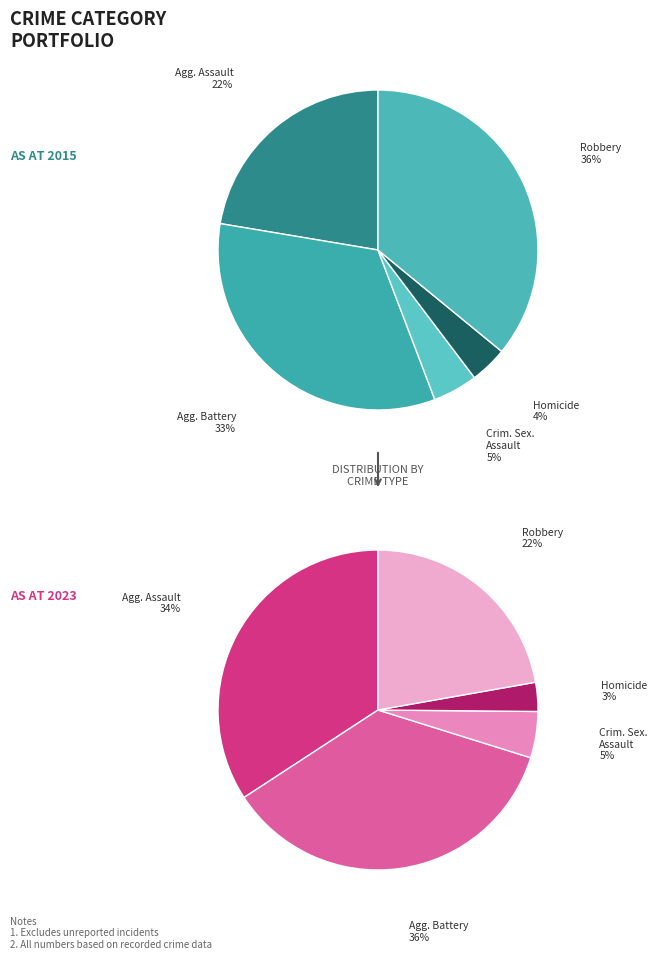

True or false: Aggravated Assault accounts for 34% of the total.

True